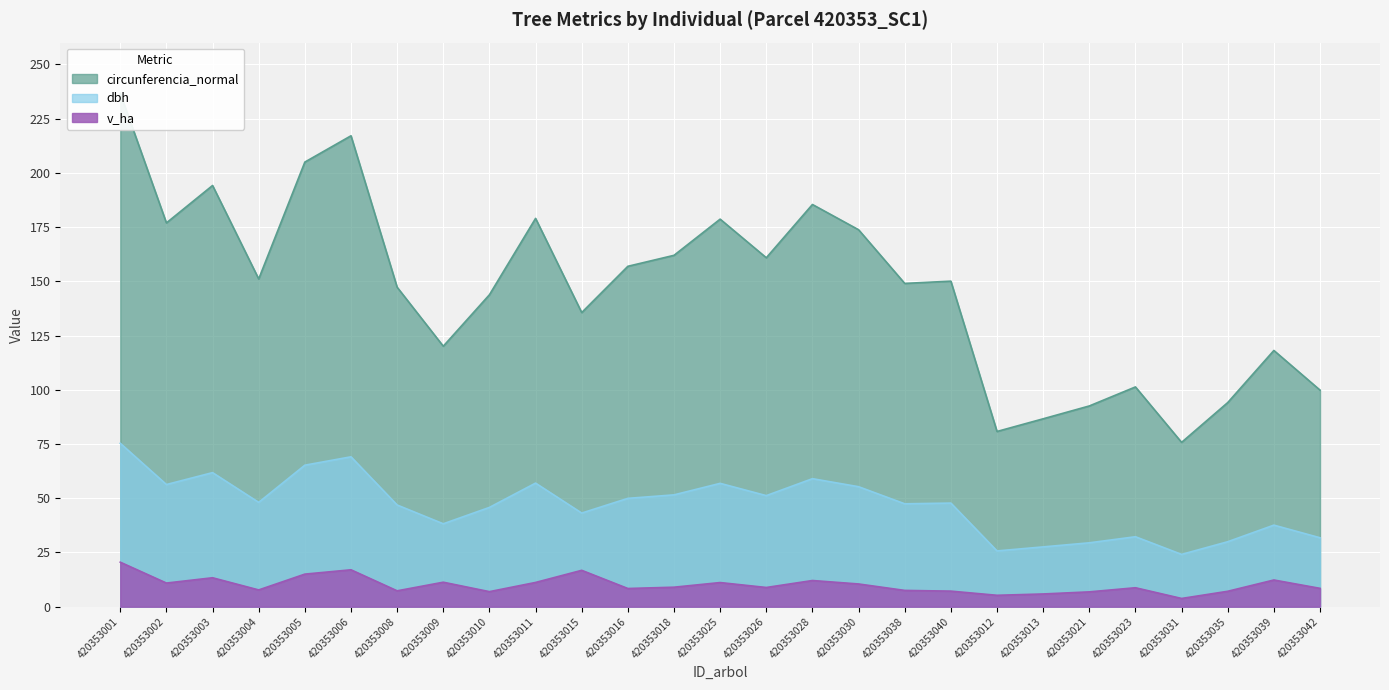

What is the average value of the circunferencia_normal series?

147.1